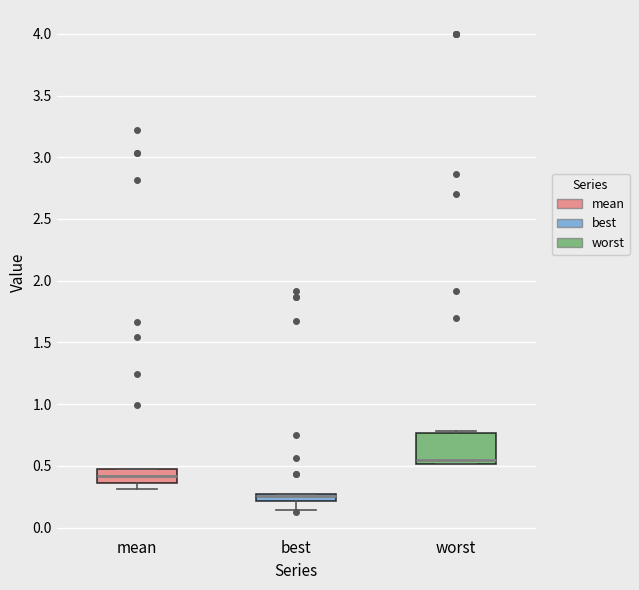

Where does the median line of the box for mean sit on the y-axis? The values are not printed on the chart, so give them approximately, as read against the axis.

0.40